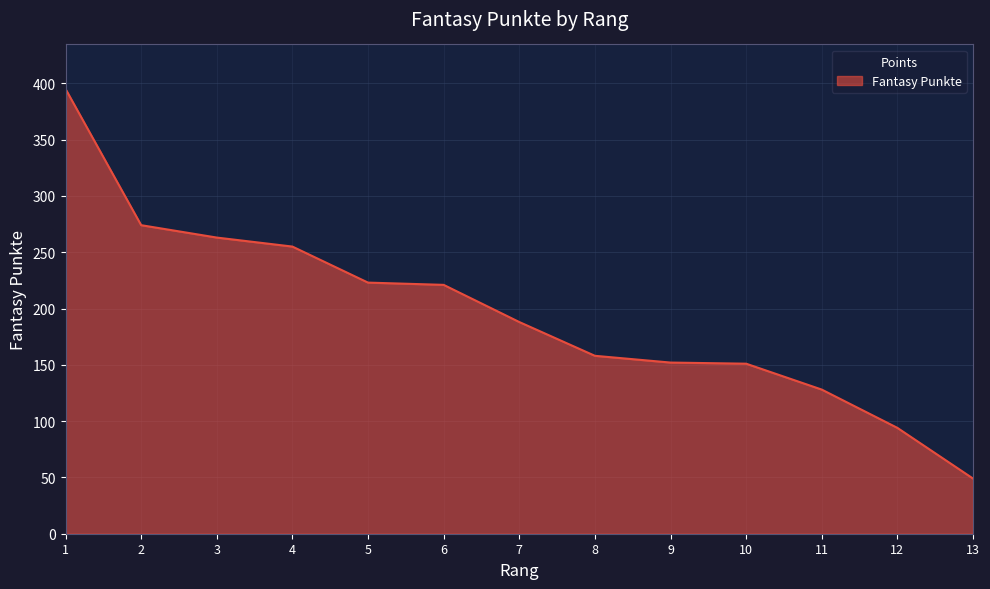

What is the difference between the maximum and minimum values?

346